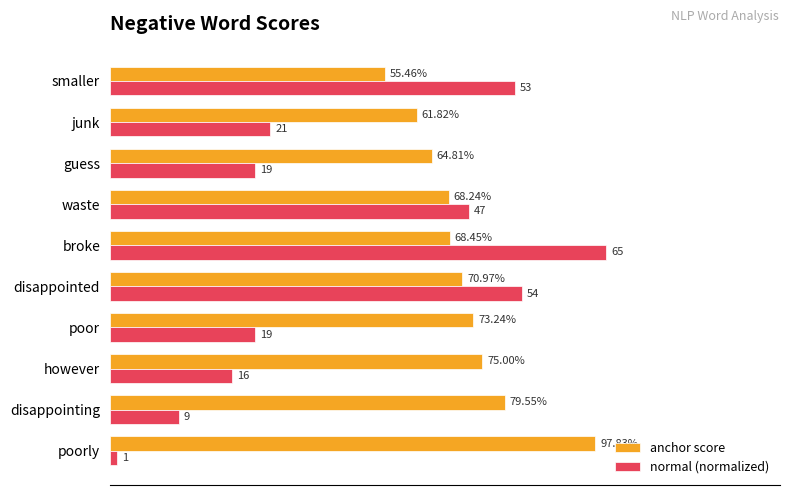

What are all the series names shown in the legend?

anchor score, normal (normalized)